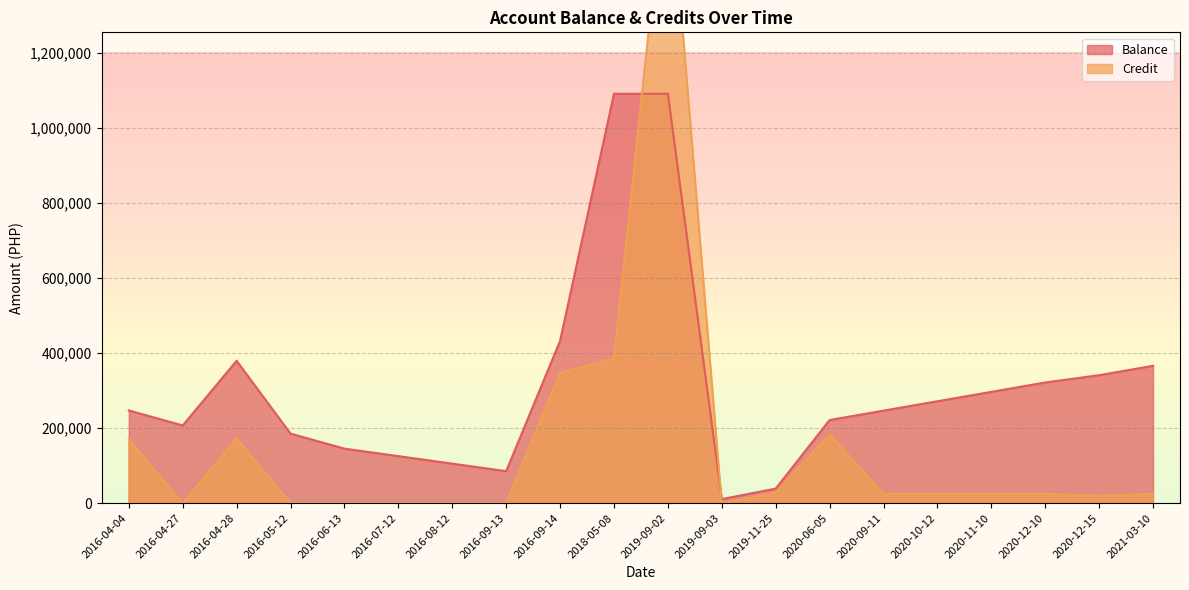

What is the label of the 5th point from the right?

2020-10-12